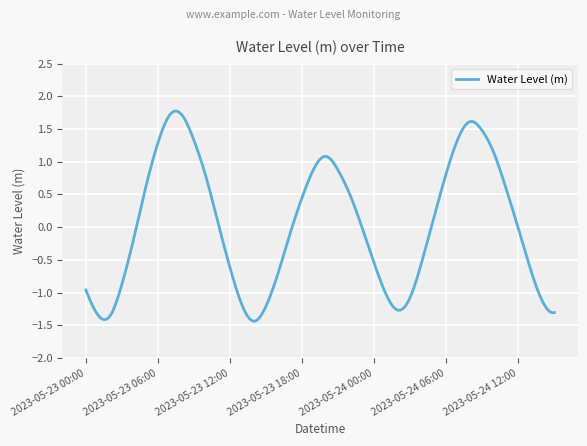

What is the difference between the maximum and minimum values?

3.2